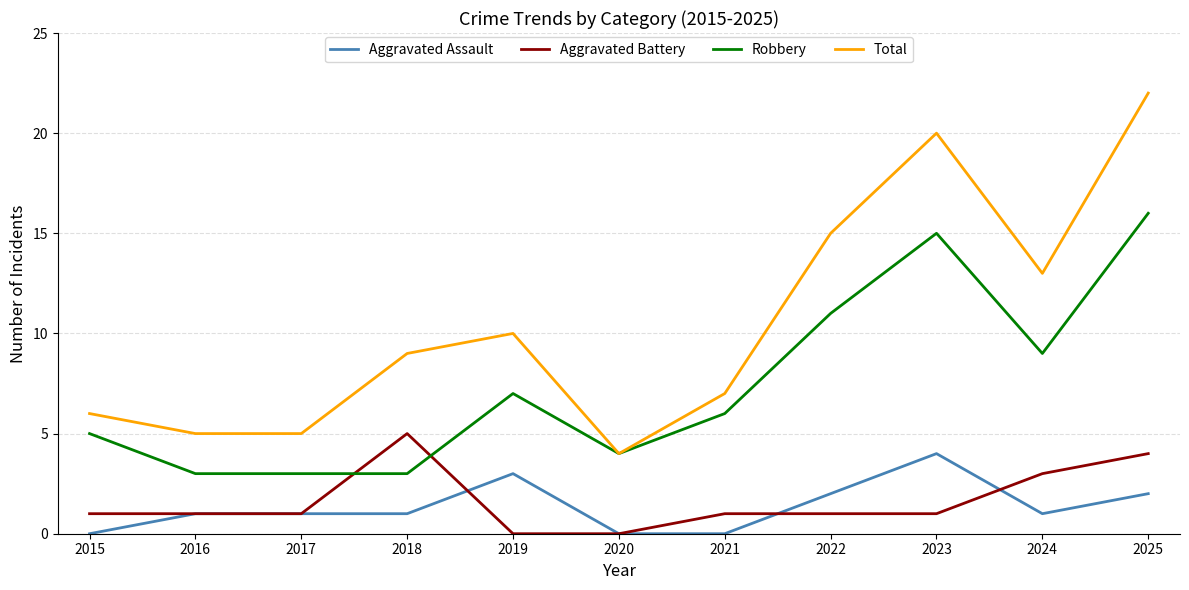

Which series has the largest range (max minus min)?

Total